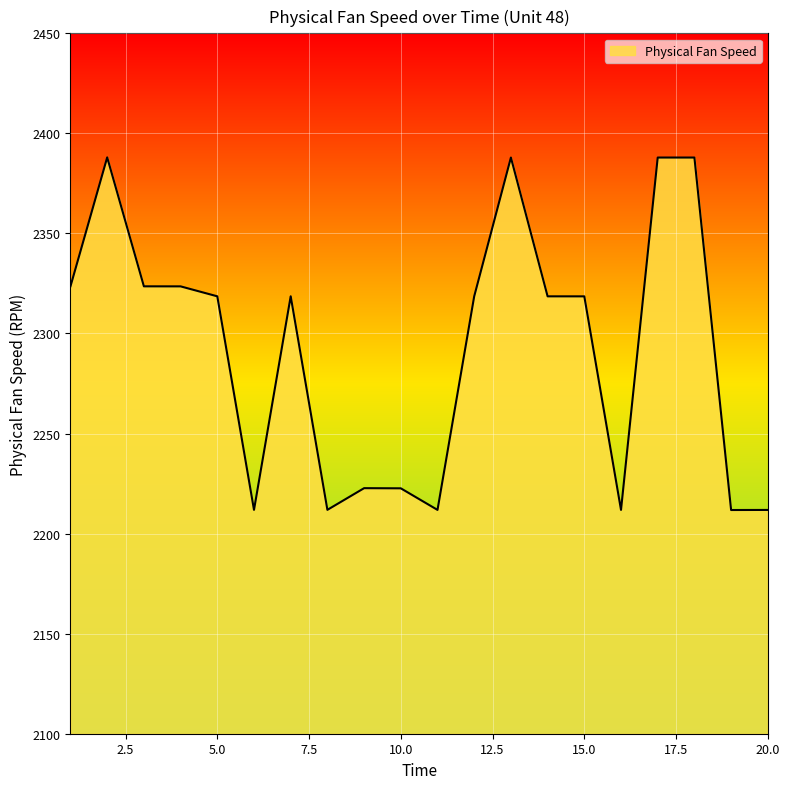

What is the minimum value shown in the chart?

2211.8